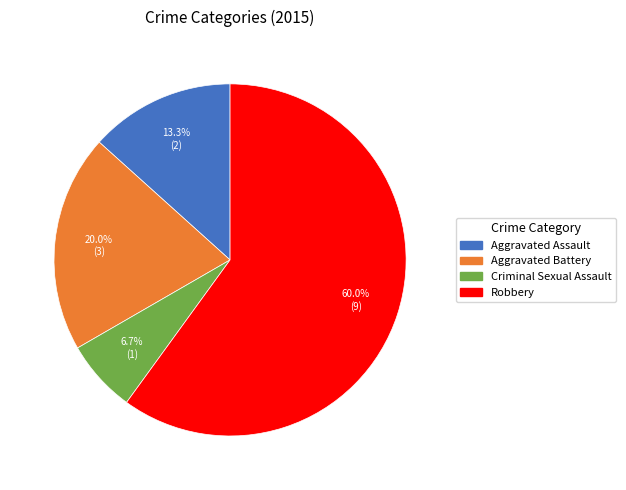

Combined, do Aggravated Battery and Criminal Sexual Assault account for over 50%?

No